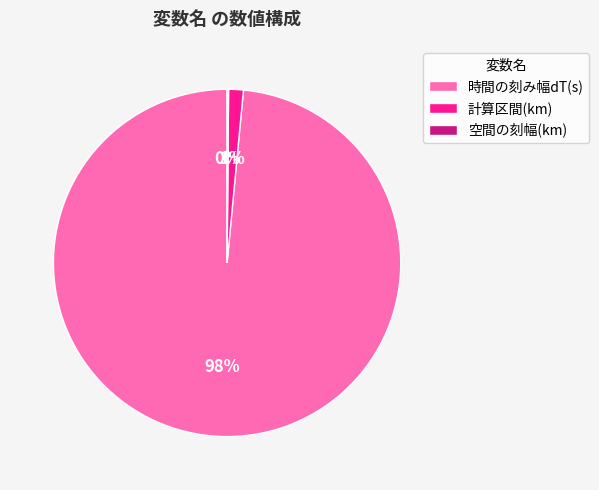

Do 計算区間(km) and 時間の刻み幅dT(s) together represent more than half of the pie?

Yes